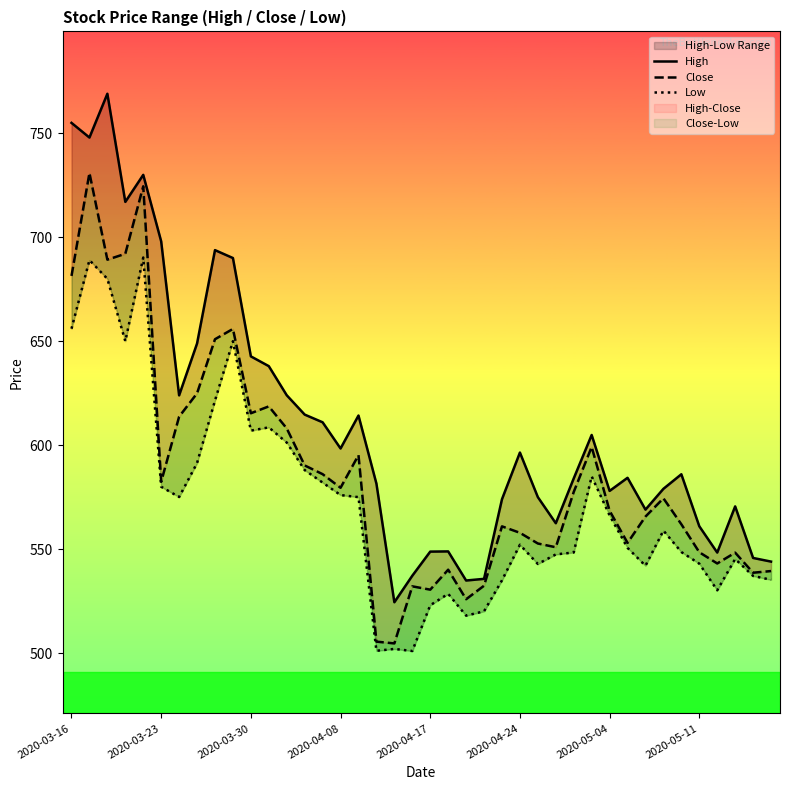

True or false: Low and High intersect in this chart.

False